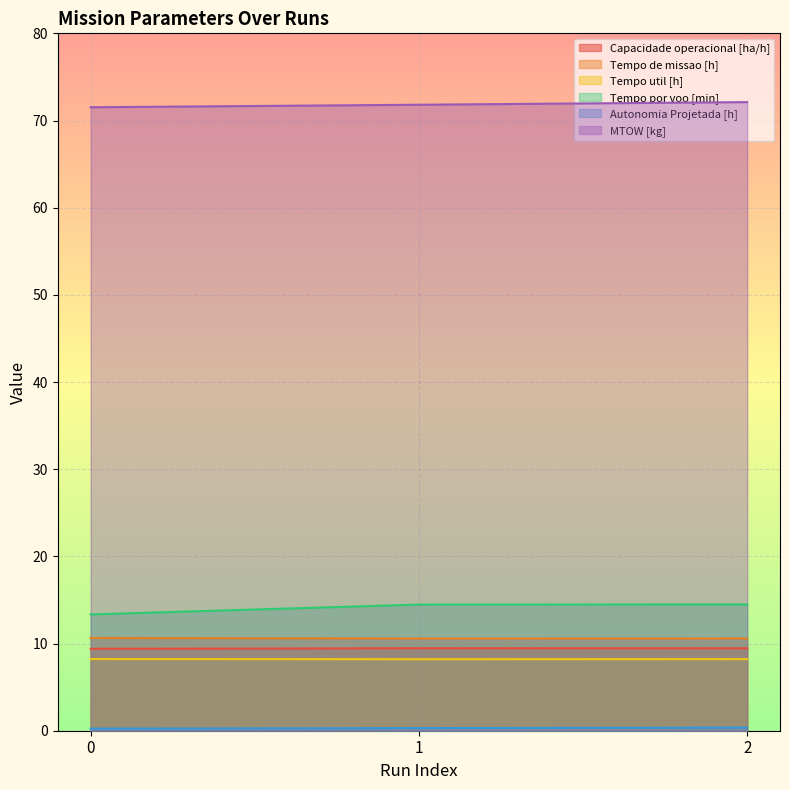

Reading right to left, transcribe all the data shown in this chart.

Capacidade operacional [ha/h]: 9.4	9.5	9.4
Tempo de missao [h]: 10.6	10.6	10.6
Tempo util [h]: 8.2	8.2	8.2
Tempo por voo [min]: 14.5	14.5	13.3
Autonomia Projetada [h]: 0.4	0.3	0.2
MTOW [kg]: 72.1	71.8	71.5